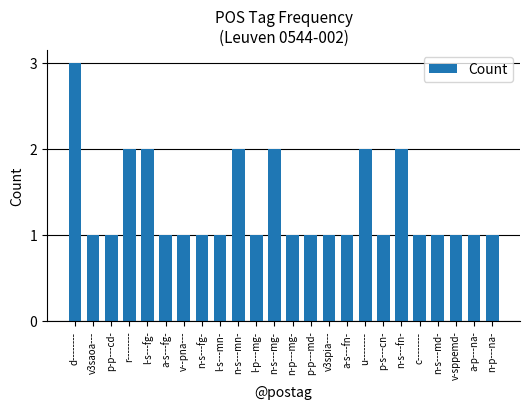

What is the sum of the values at a-s---fn- and n-s---mg-?

3